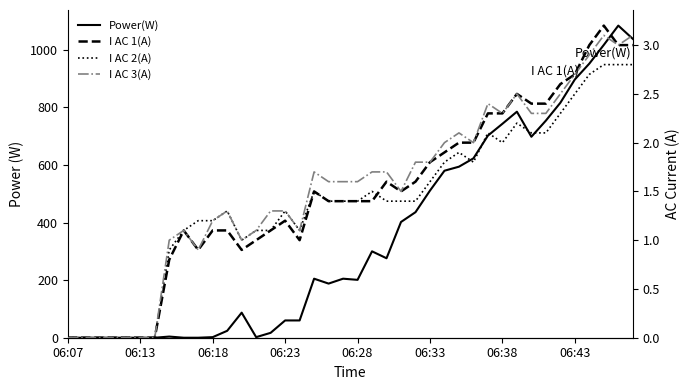

What is the value of the Power(W) point at the 15th from the left?

17.0